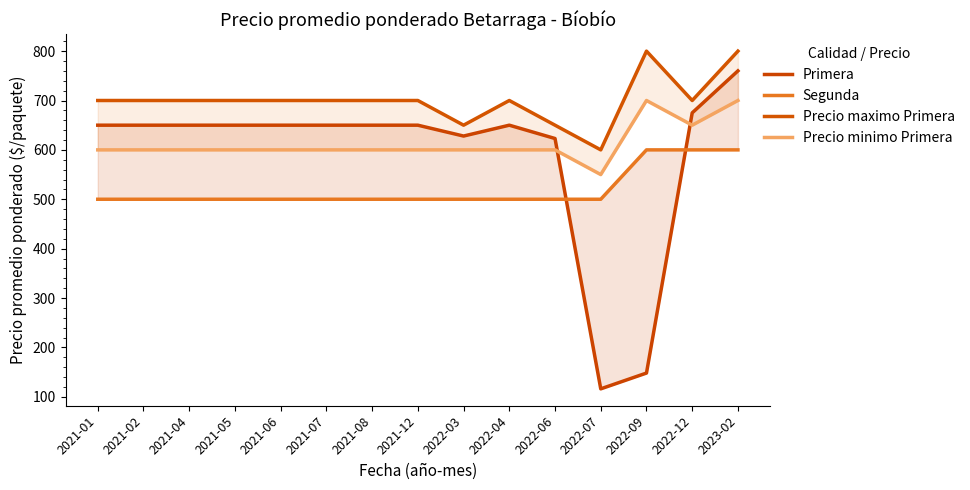

Rank the categories by Precio minimo Primera value from highest to lowest.

2022-09, 2023-02, 2022-12, 2021-01, 2021-02, 2021-04, 2021-05, 2021-06, 2021-07, 2021-08, 2021-12, 2022-03, 2022-04, 2022-06, 2022-07